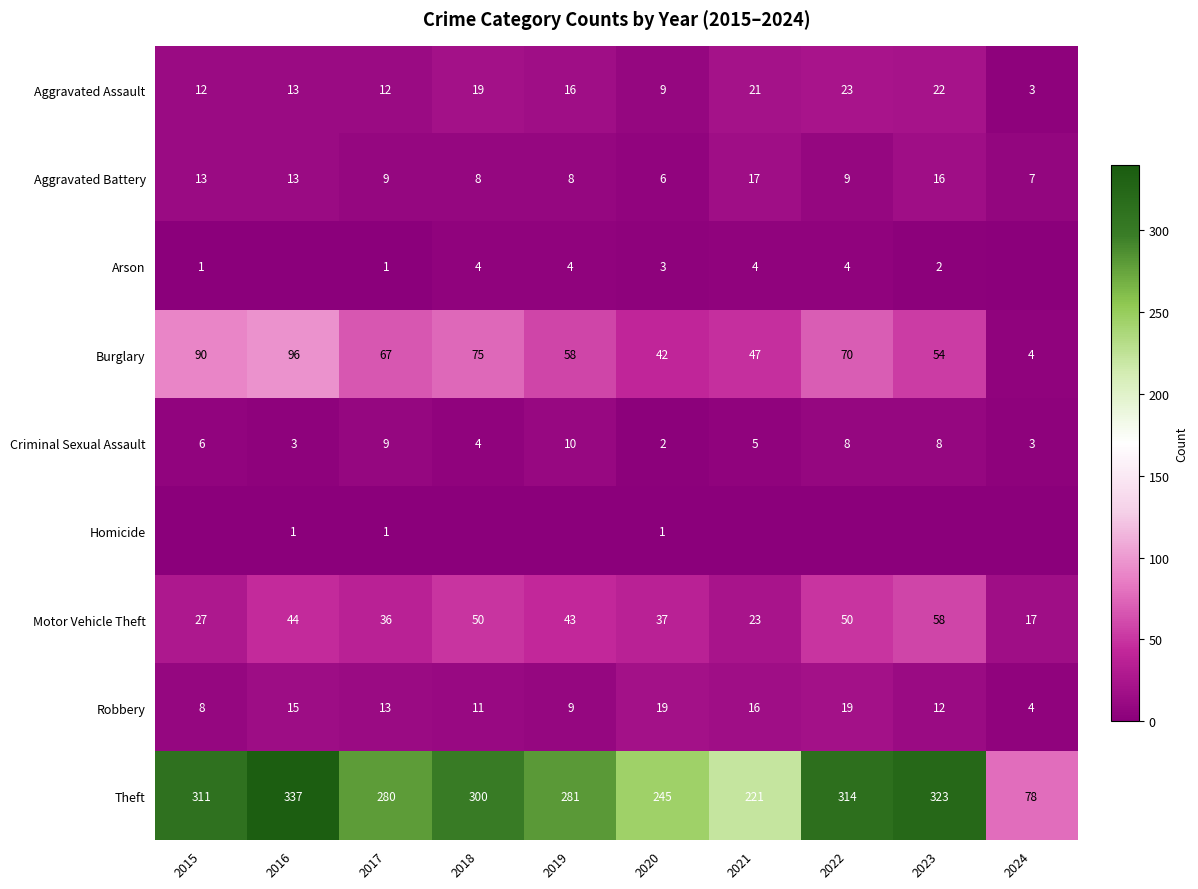

What is the approximate value of Motor Vehicle Theft at 2017, to the nearest 5?

35